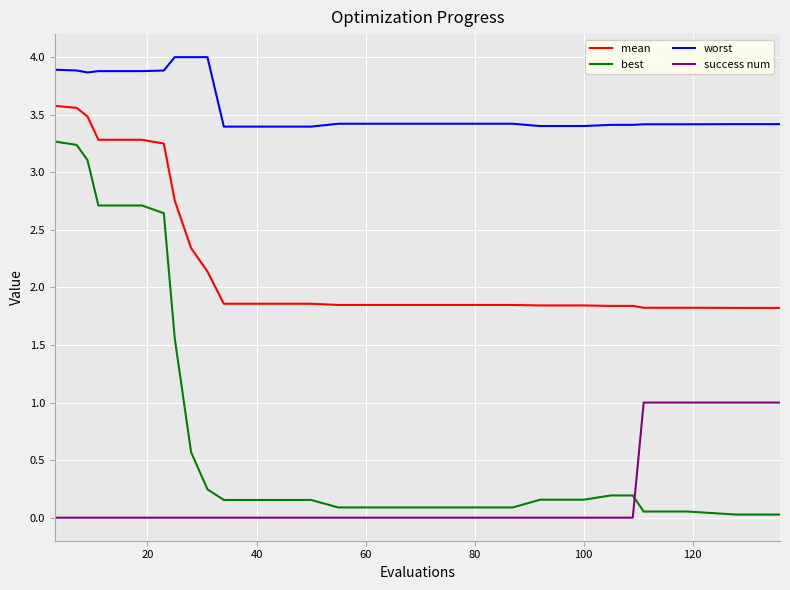

True or false: worst and success num intersect in this chart.

False